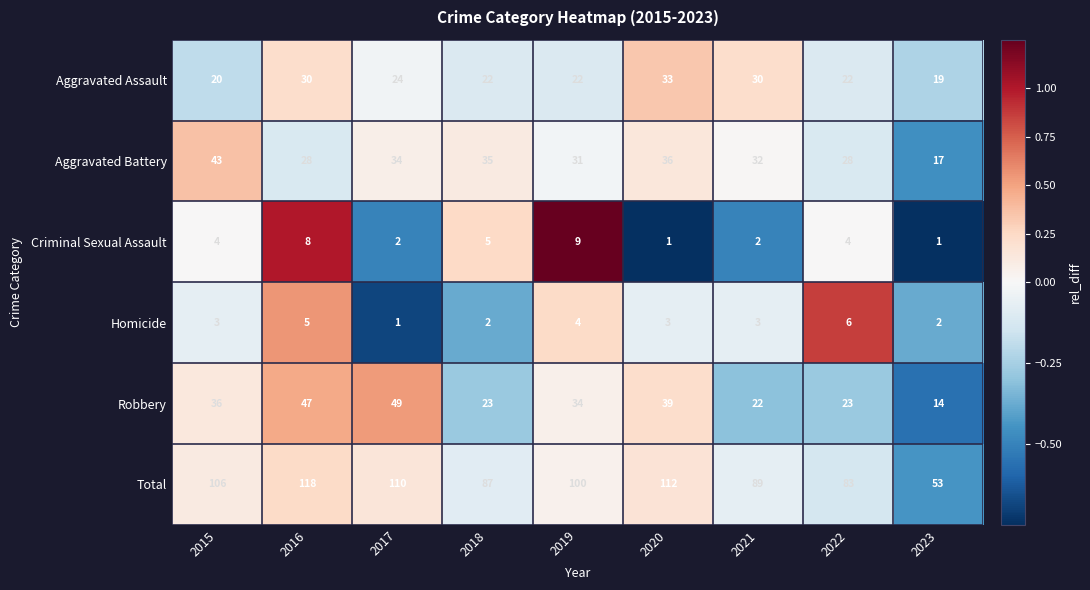

Between 2018 and 2021, which series saw the biggest shift?

Aggravated Assault